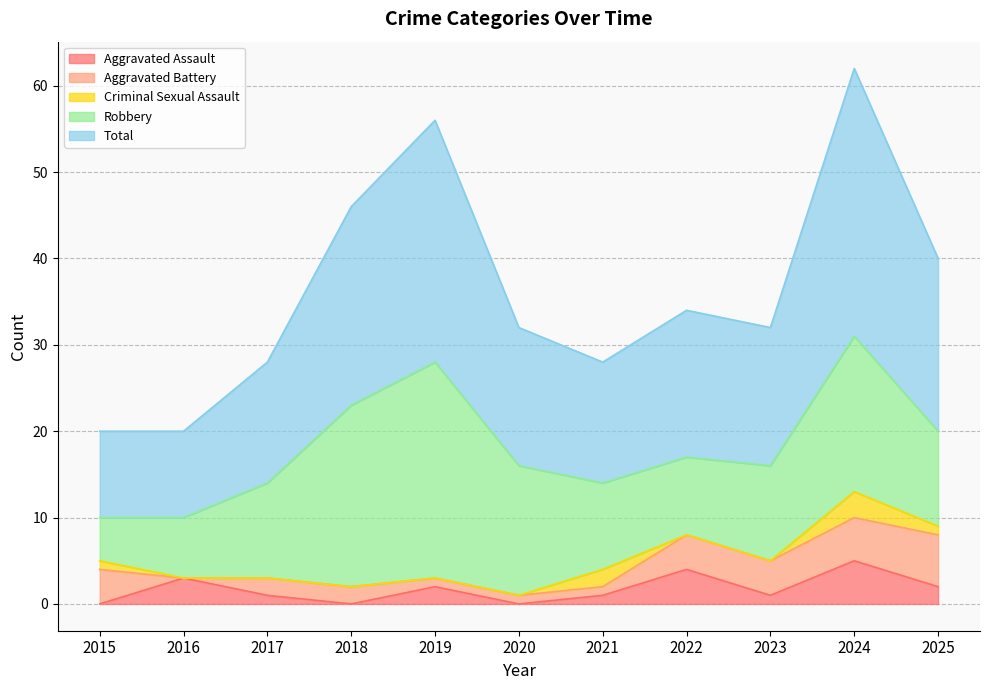

Count the number of data series in this chart.

5